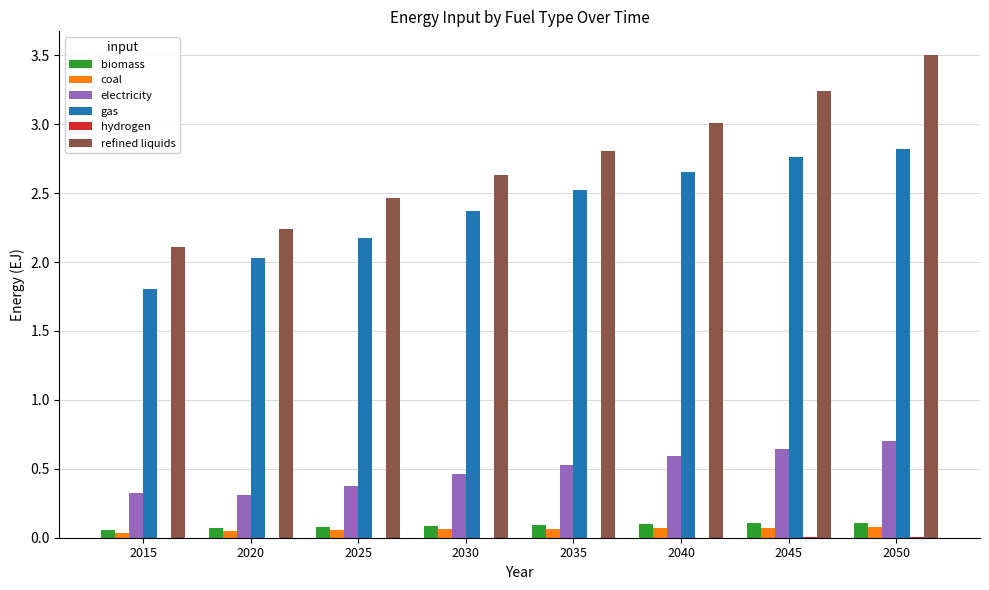

What is the total value across all series at 2045?

6.8